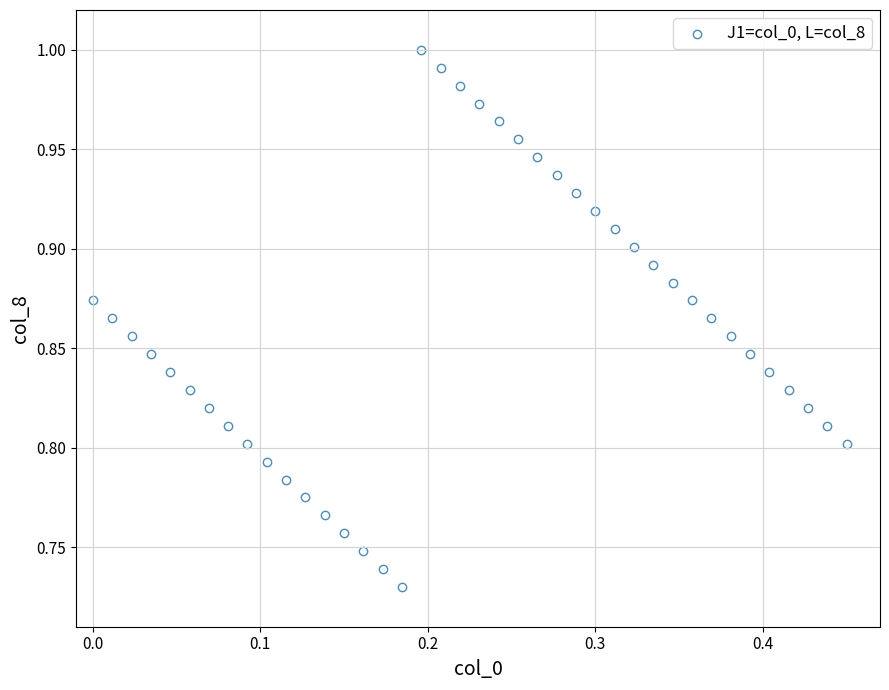

What is the range of Y values (max minus min)?

0.3